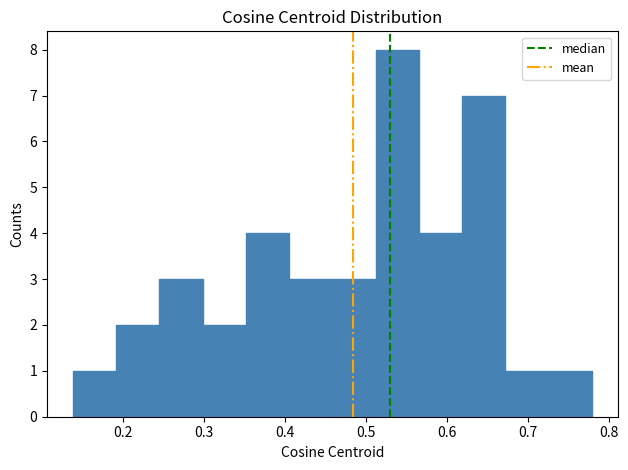

Which range on the x-axis has the tallest bar?

0.51 to 0.56